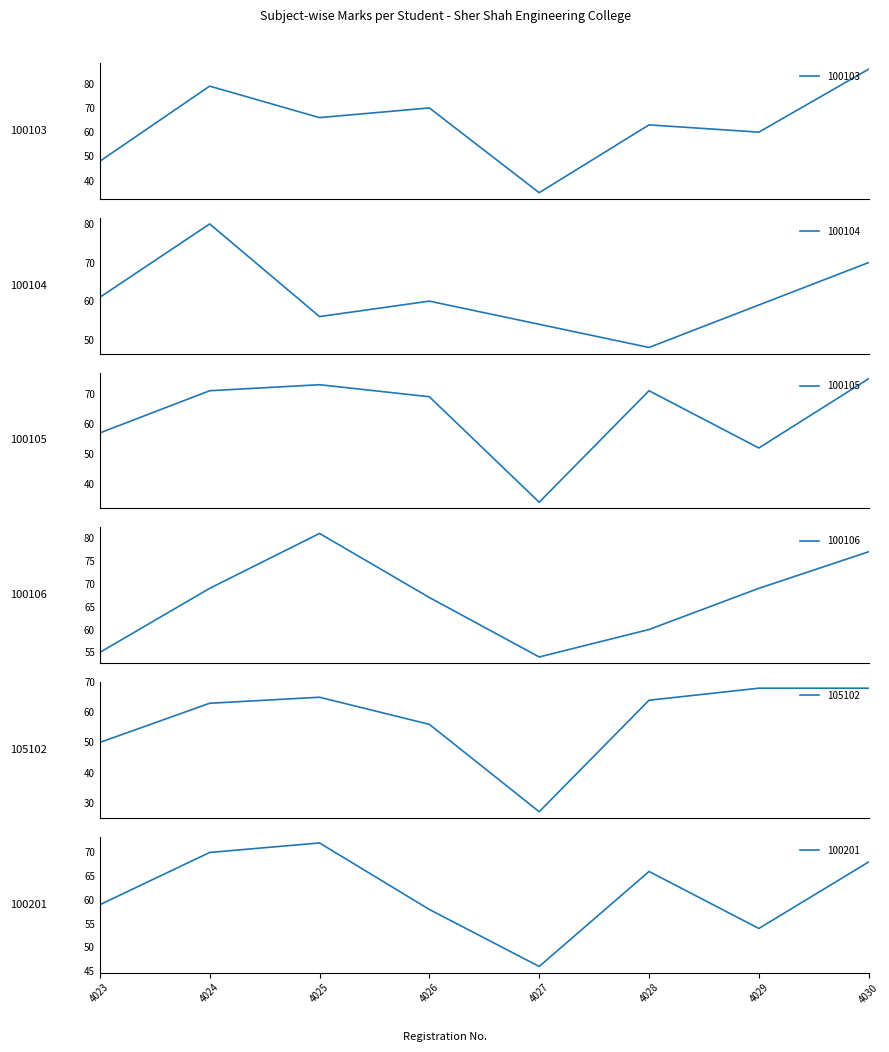

Rank the series by their maximum value, from highest to lowest.

100103, 100106, 100104, 100105, 100201, 105102